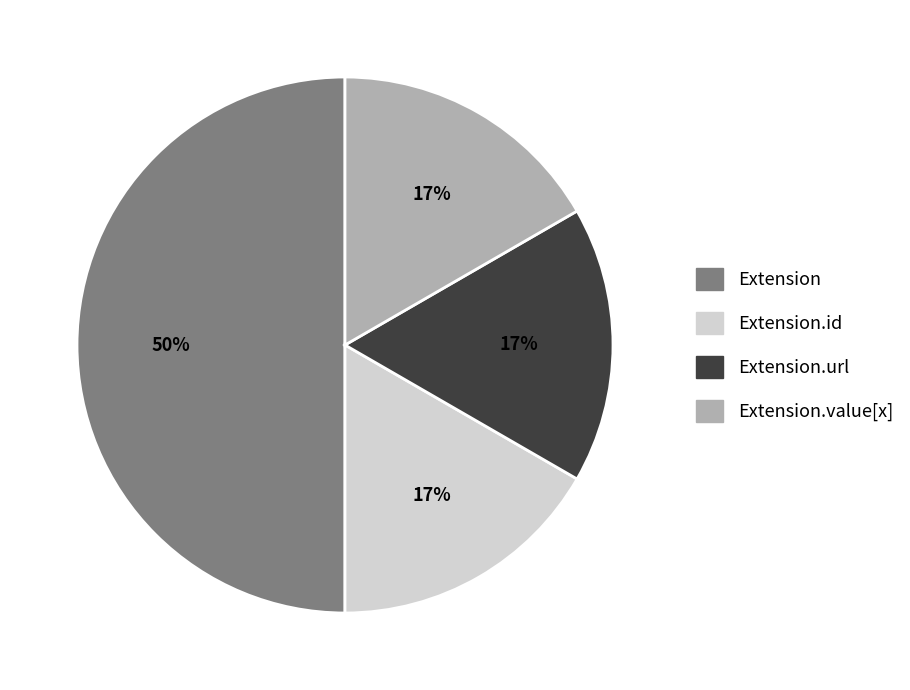

To the nearest percent, what is the average slice percentage?

25%